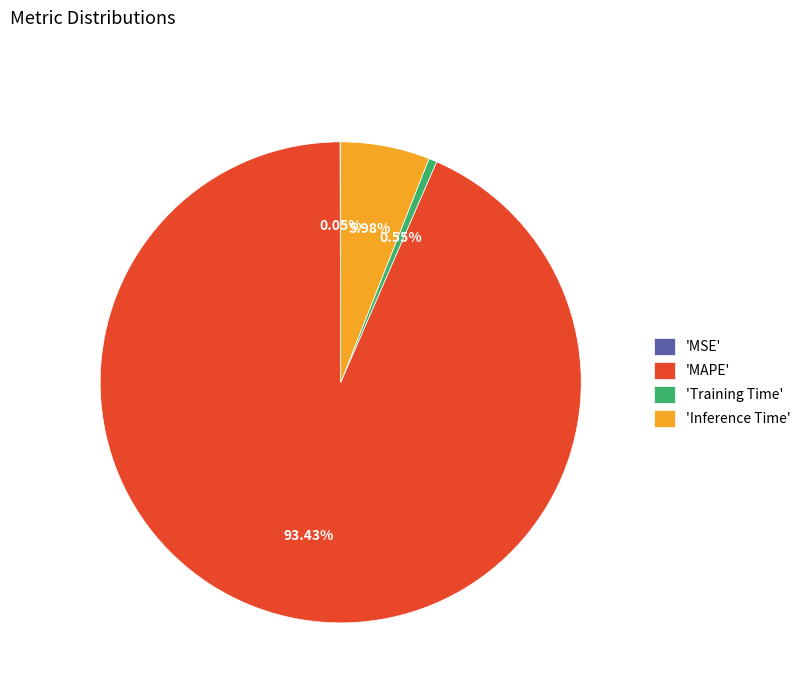

Which category has the biggest portion of the pie?

'MAPE'